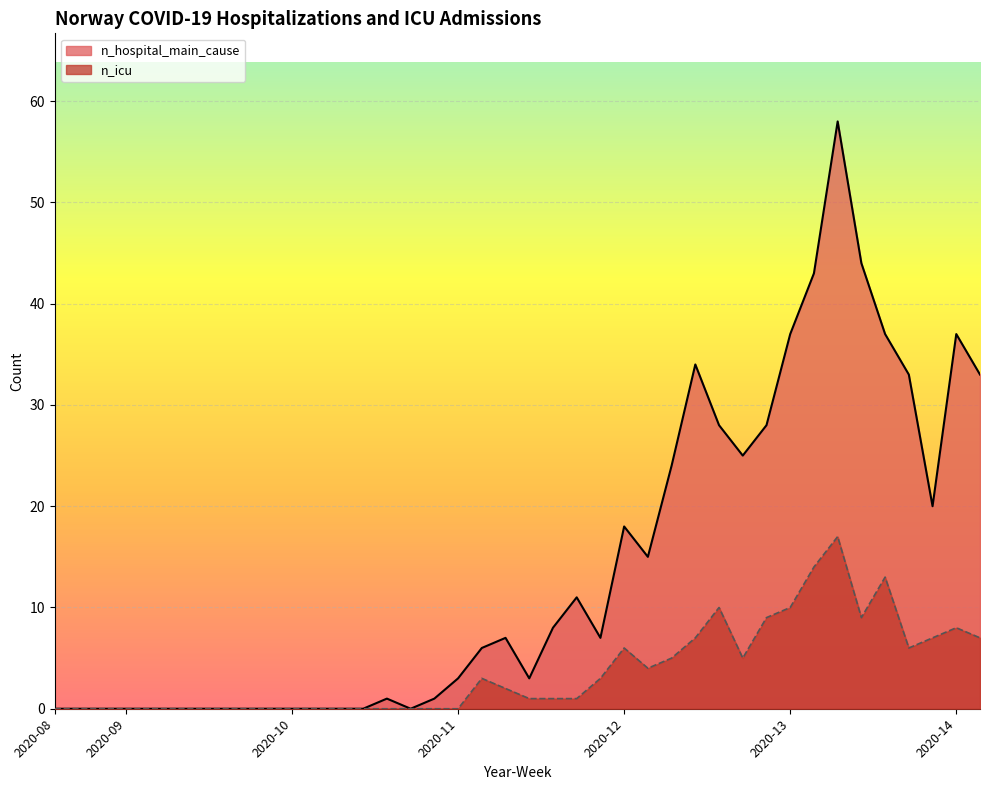

At which label does n_icu first exceed 1?

2020-11